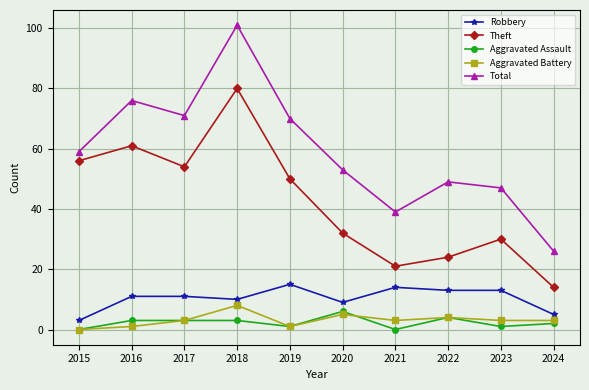

What is the minimum value for Theft?

14